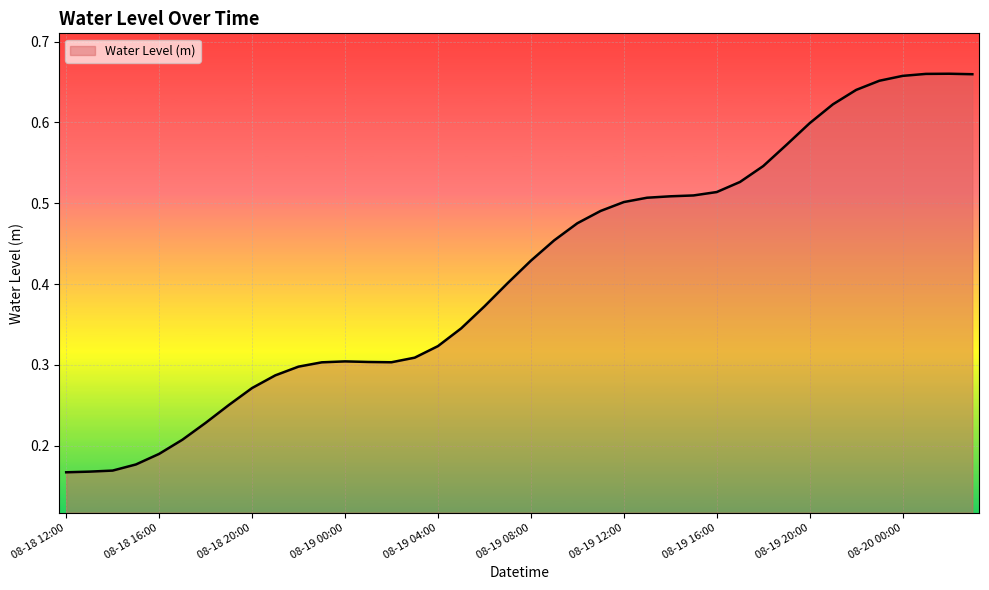

What is the difference between the second highest and minimum values?

0.5